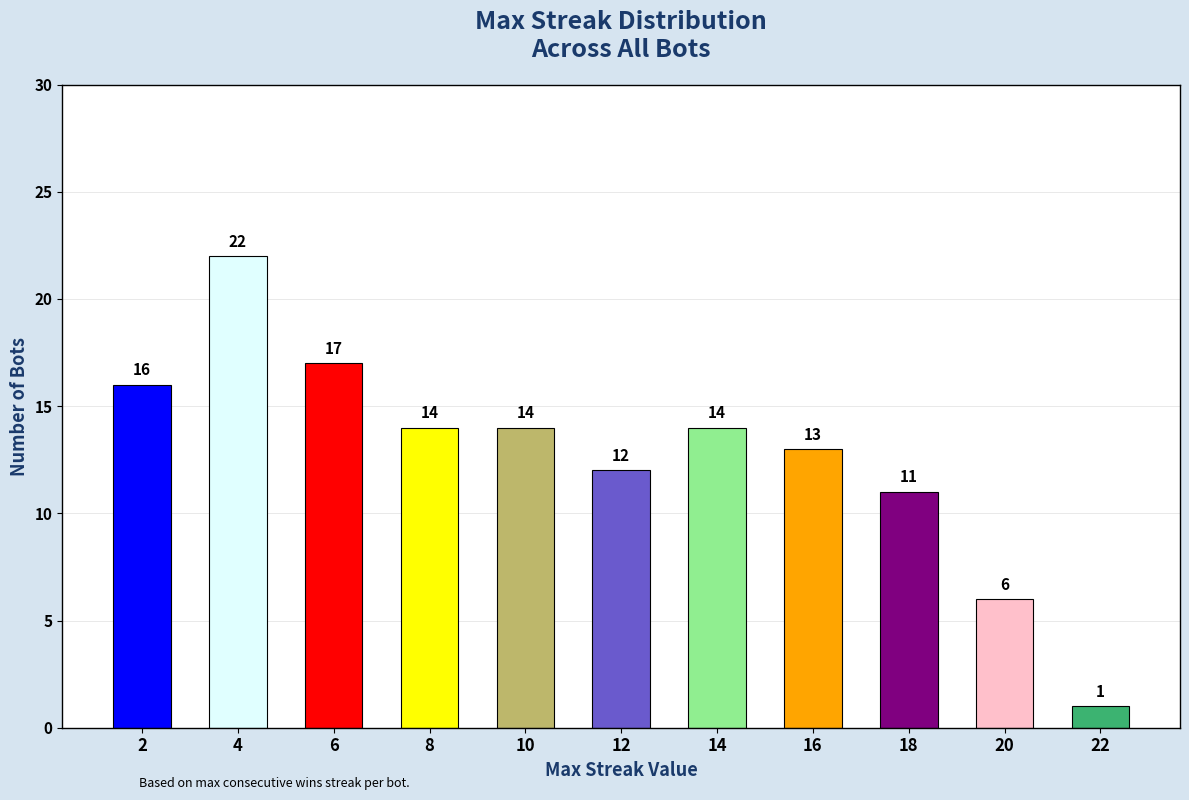

How many values are below 14?

5